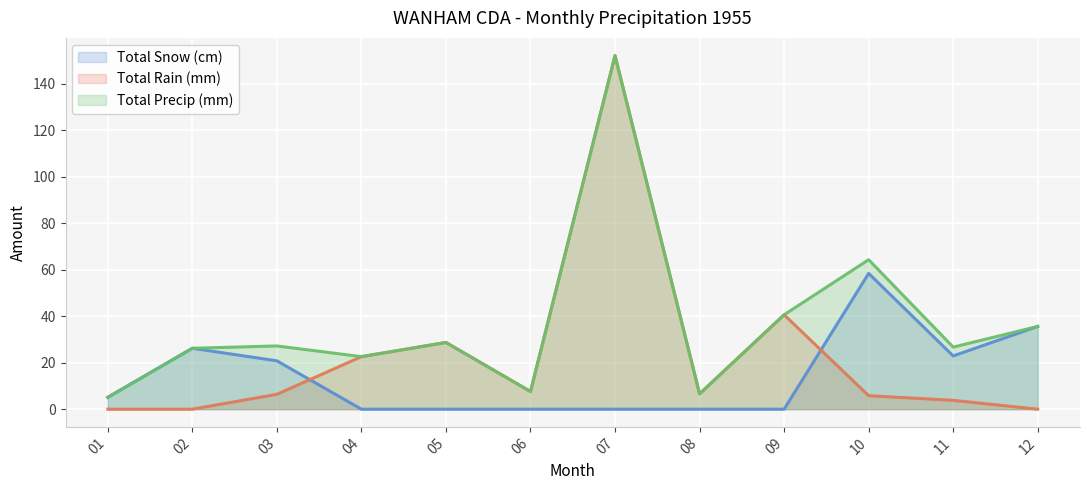

What is the difference between the Total Snow (cm) values at 08 and 03?

20.8